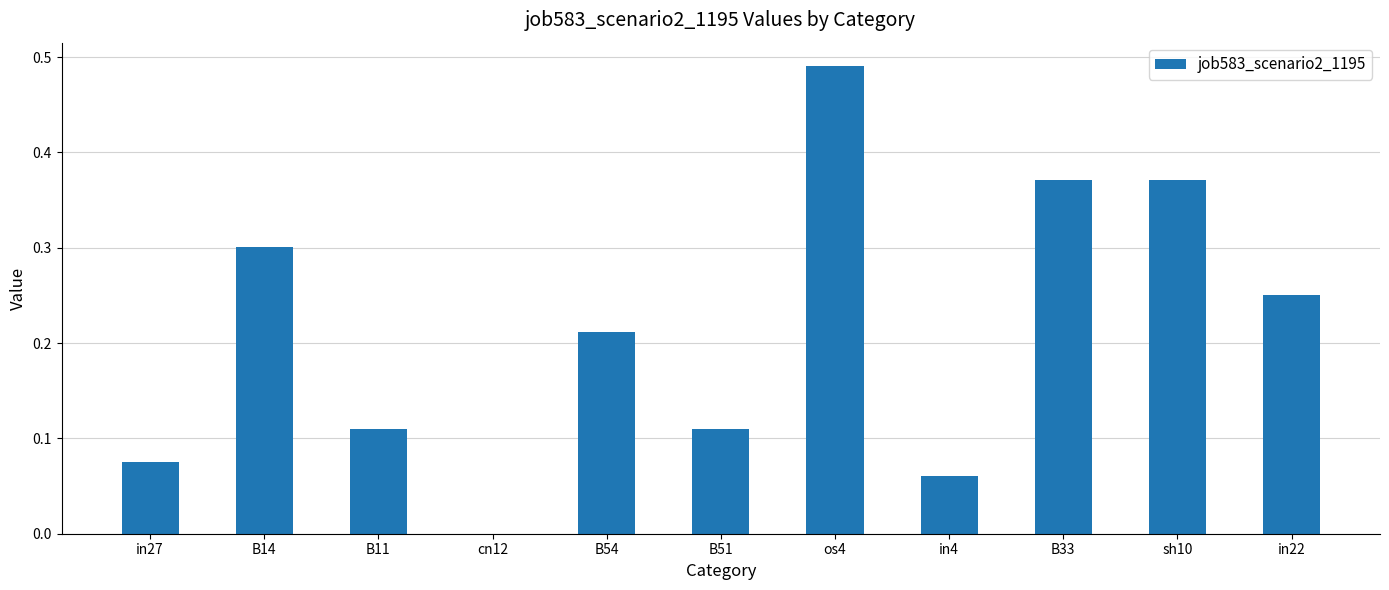

The value at cn12 is 0.2. True or false?

False